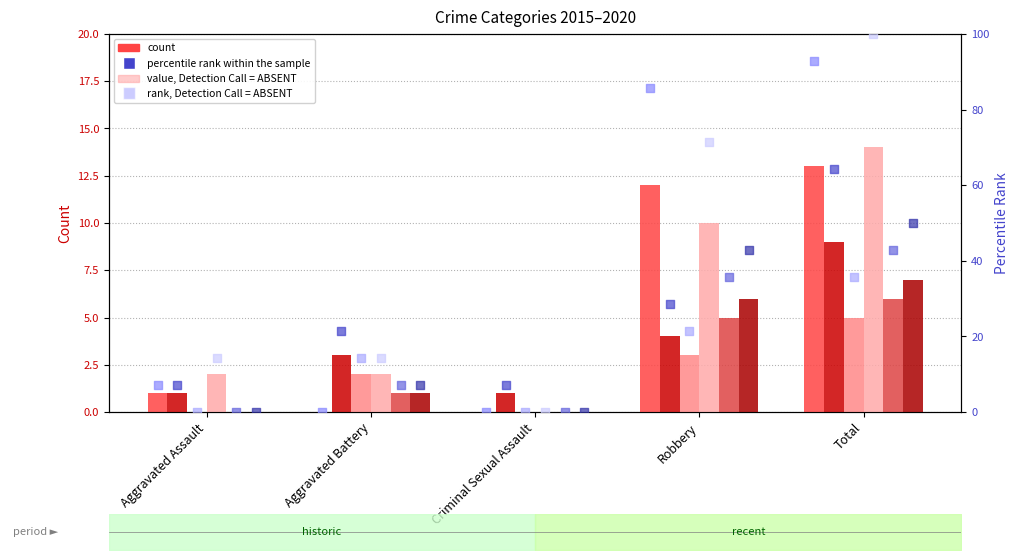

At how many categories does at least one series exceed 77?

2